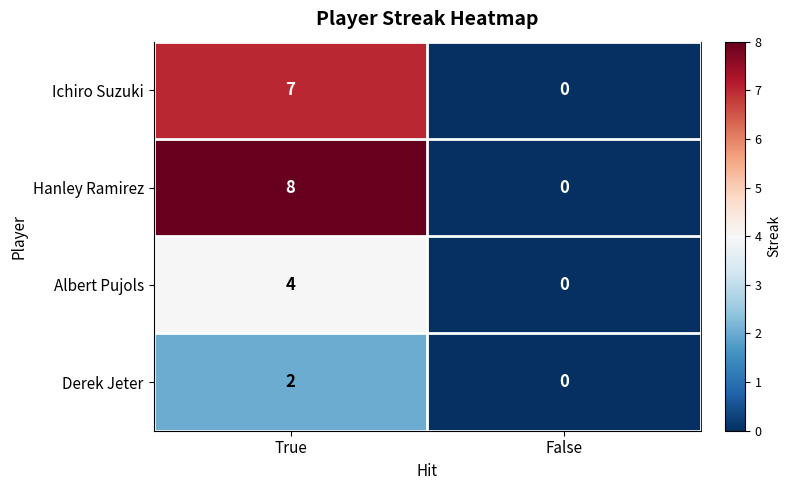

Rank the series at True from highest to lowest value.

Hanley Ramirez, Ichiro Suzuki, Albert Pujols, Derek Jeter